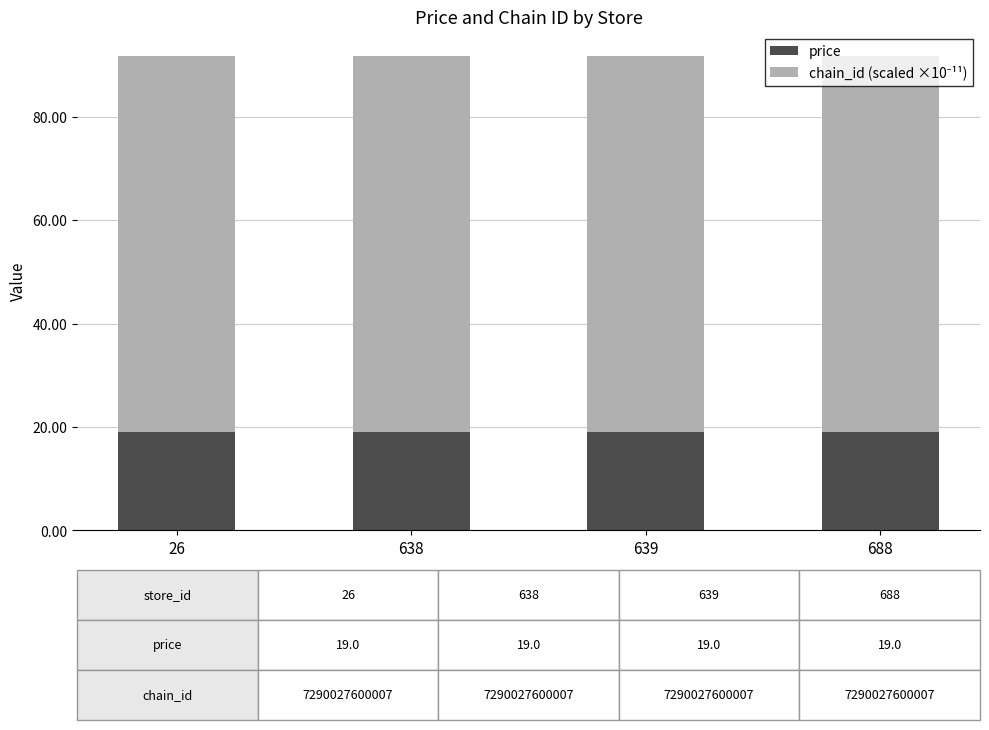

The price series shows 19.0 at 26. True or false?

True